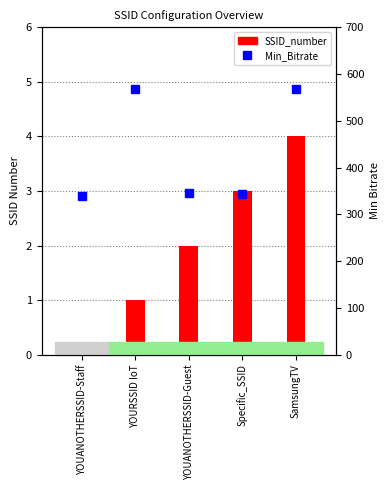

What is the label of the 3rd bar from the left?

YOUANOTHERSSID-Guest